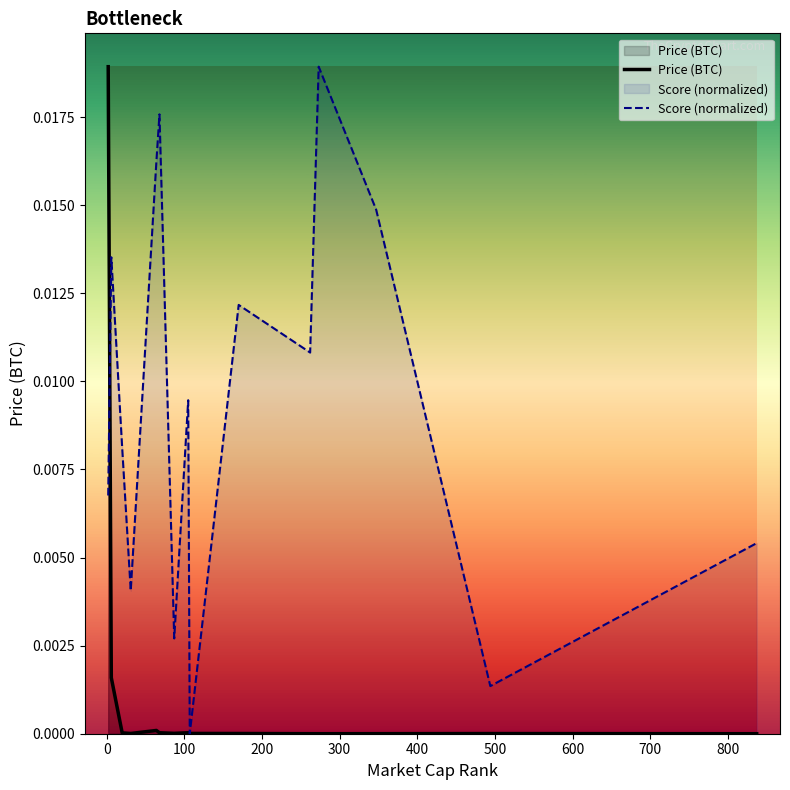

List the series in order of their overall mean, highest first.

Score (normalized), Price (BTC)